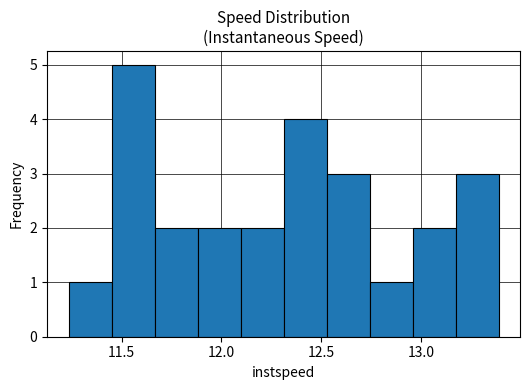

Over which range of the x-axis is the bar tallest?

11.45 to 11.65